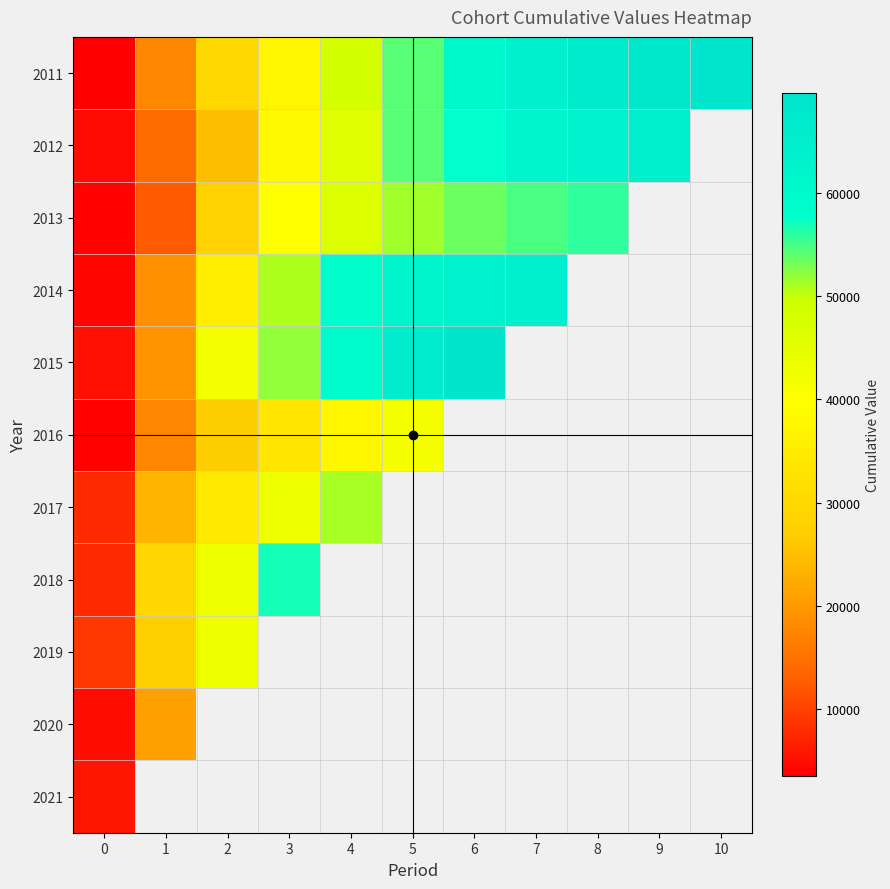

Is the value of 2015 at 0 greater than the value of 2013 at 7?

No